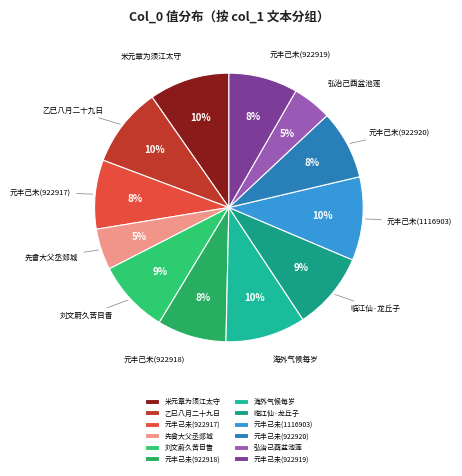

Is it true that 弘治己酉盆池莲 is 5% of the pie?

True